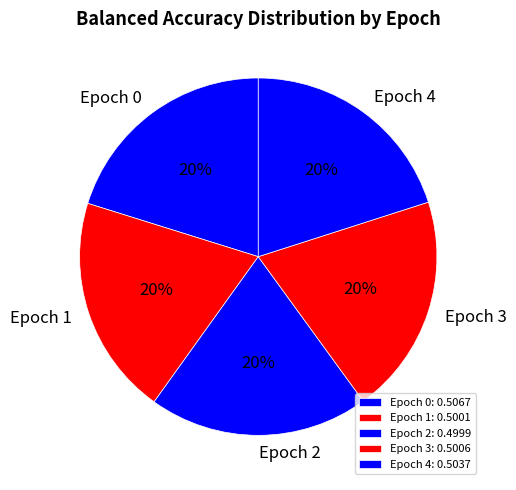

The Epoch 0 slice represents 20% of the pie. True or false?

True